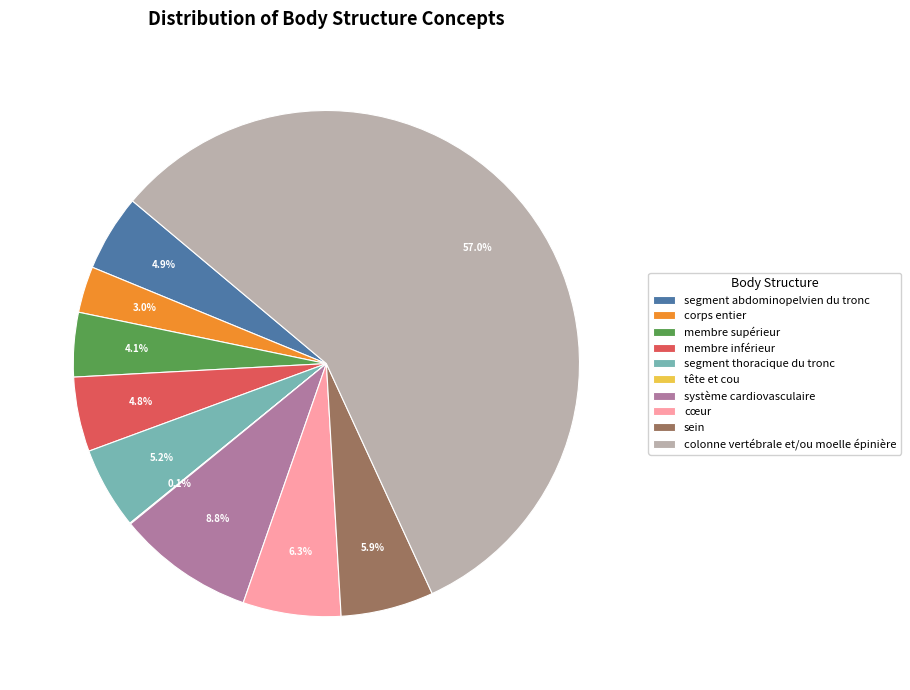

Which slice is the largest?

colonne vertébrale et/ou moelle épinière